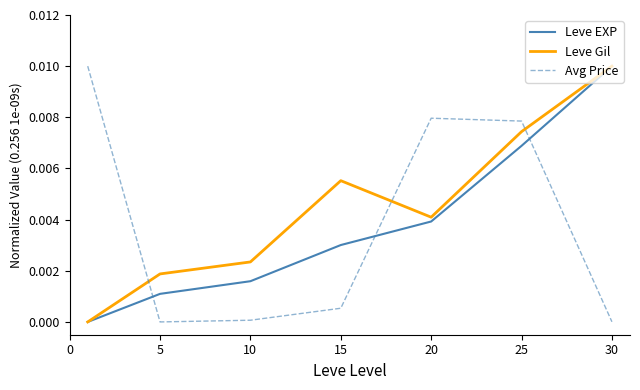

After their last crossing, which series has the higher values: Avg Price or Leve Gil?

Leve Gil